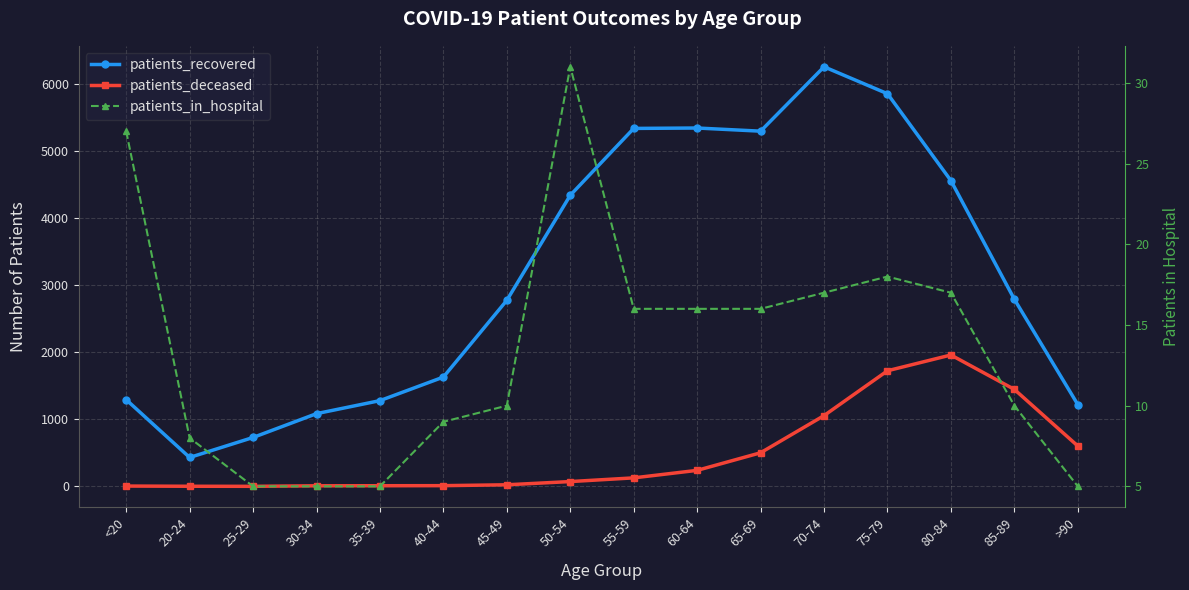

Reading right to left, extract all data points from this chart.

patients_recovered: 1220	2789	4557	5852	6253	5294	5341	5335	4339	2774	1630	1279	1085	730	432	1293
patients_deceased: 603	1446	1959	1724	1056	502	240	128	73	25	12	11	10	2	3	6
patients_in_hospital: 5	10	17	18	17	16	16	16	31	10	9	5	5	5	8	27